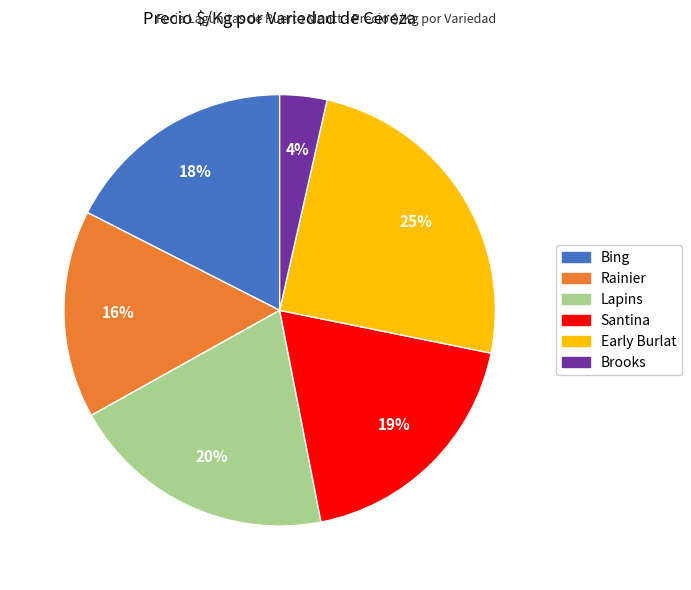

How many slices are in this pie chart?

6